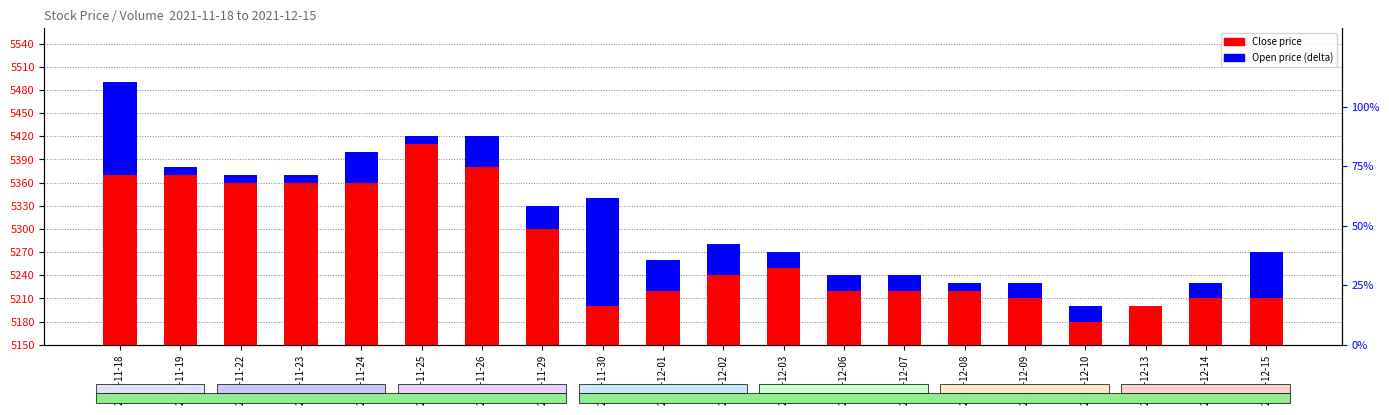

What are all the series names shown in the legend?

Close price, Open price